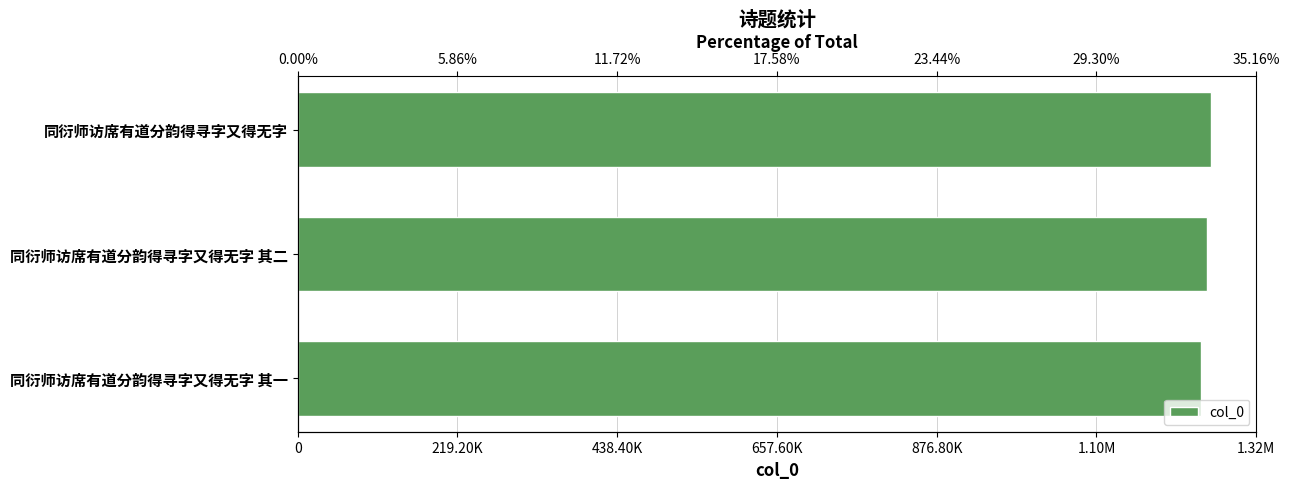

How many data points are above 1248003?

1